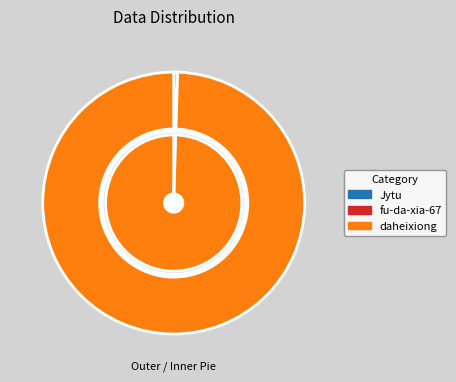

What percentage is NOT represented by Jytu?

99.9%